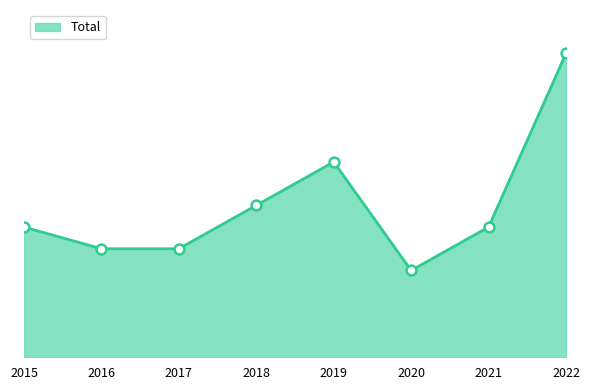

Which has a higher value, 2021 or 2017?

2021